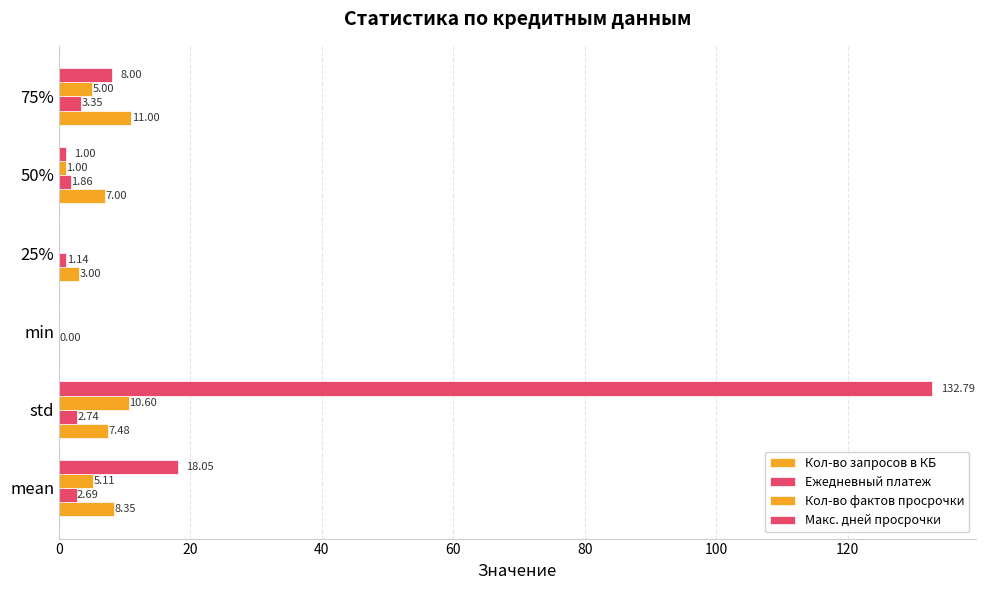

How many positive values does the Макс. дней просрочки series have?

4